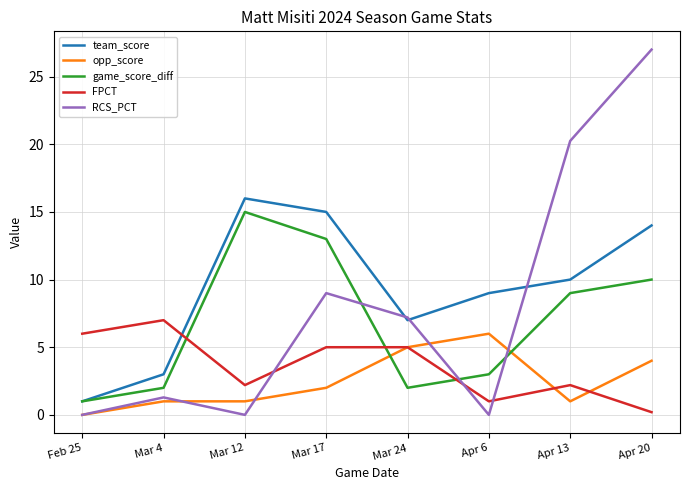

At which category does FPCT reach its first local peak?

Mar 4